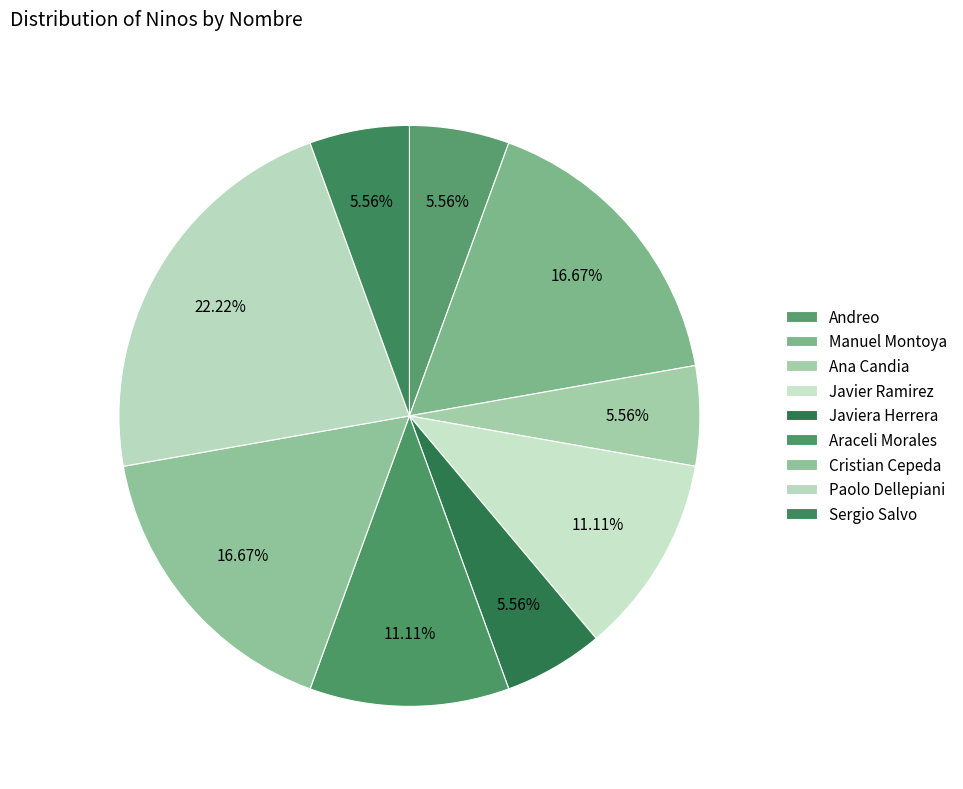

Combined, do Javiera Herrera and Manuel Montoya account for over 50%?

No